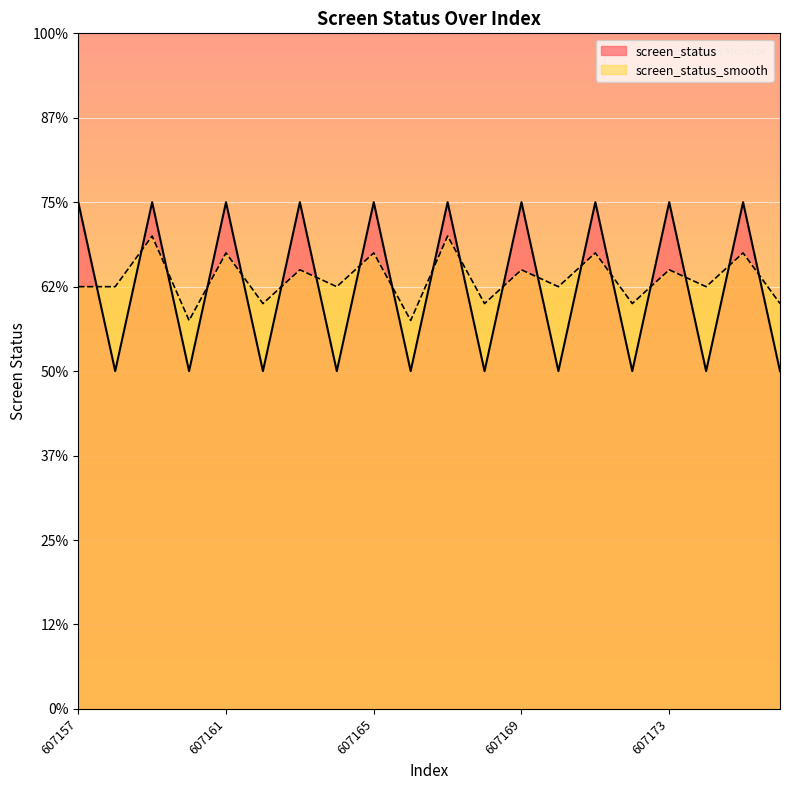

Where is the first local minimum for screen_status_smooth?

607160